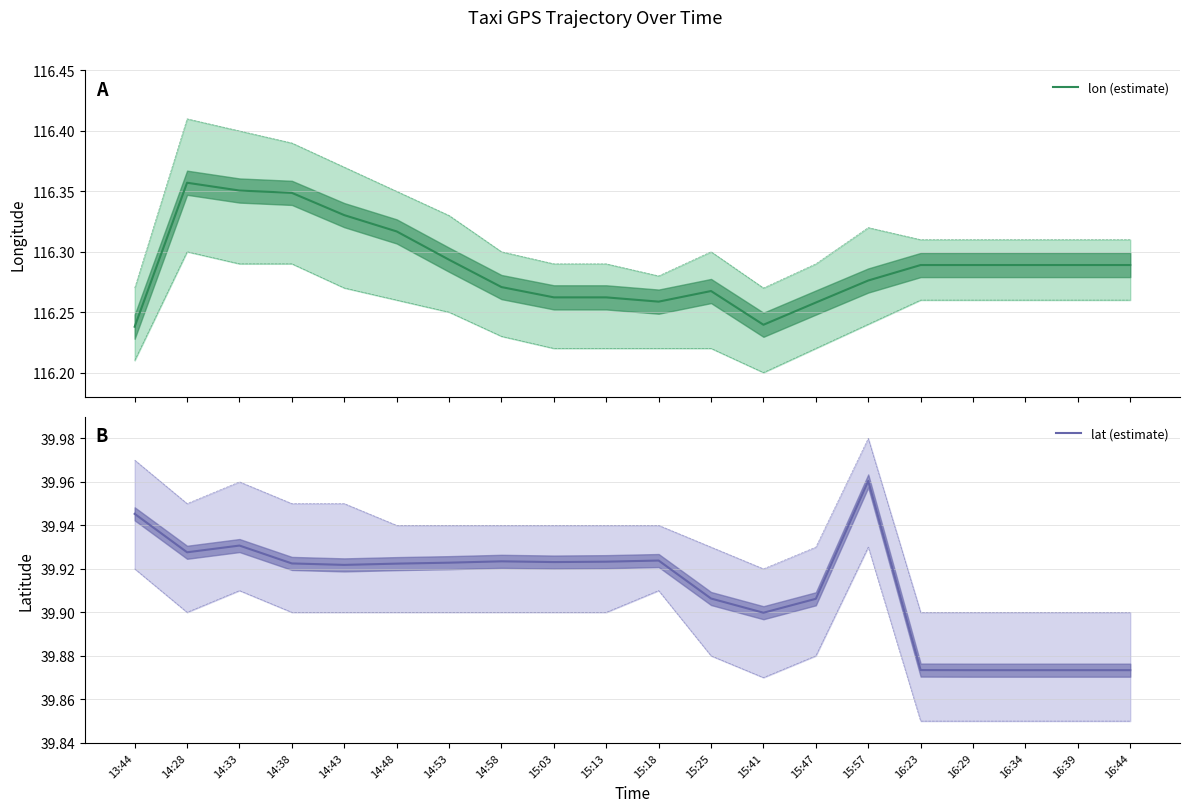

How many data points does each series have?

20